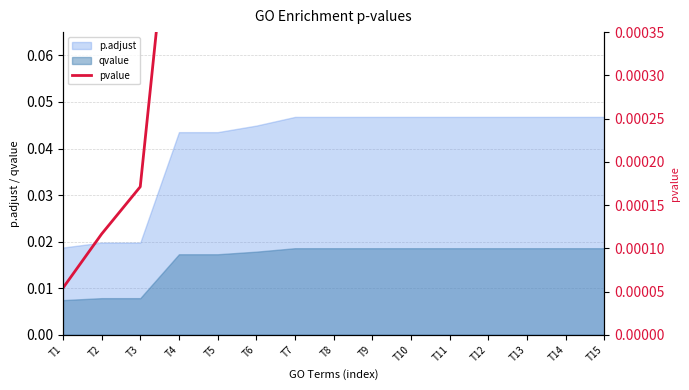

Where is the data nearest to the value 0?

T1